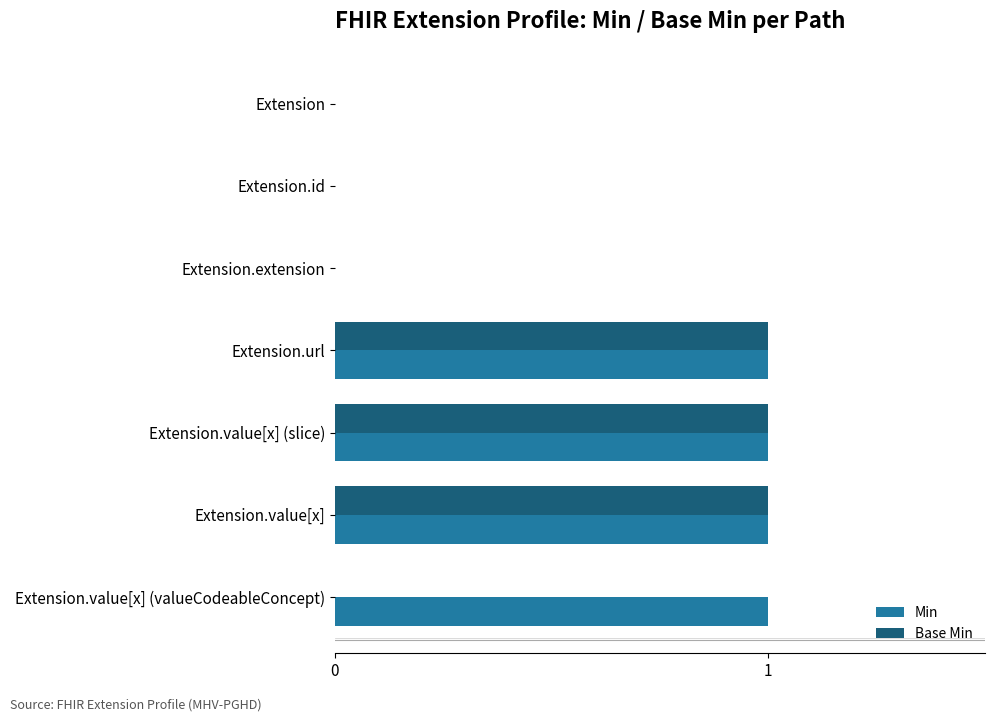

Which series has the largest total across all categories?

Min